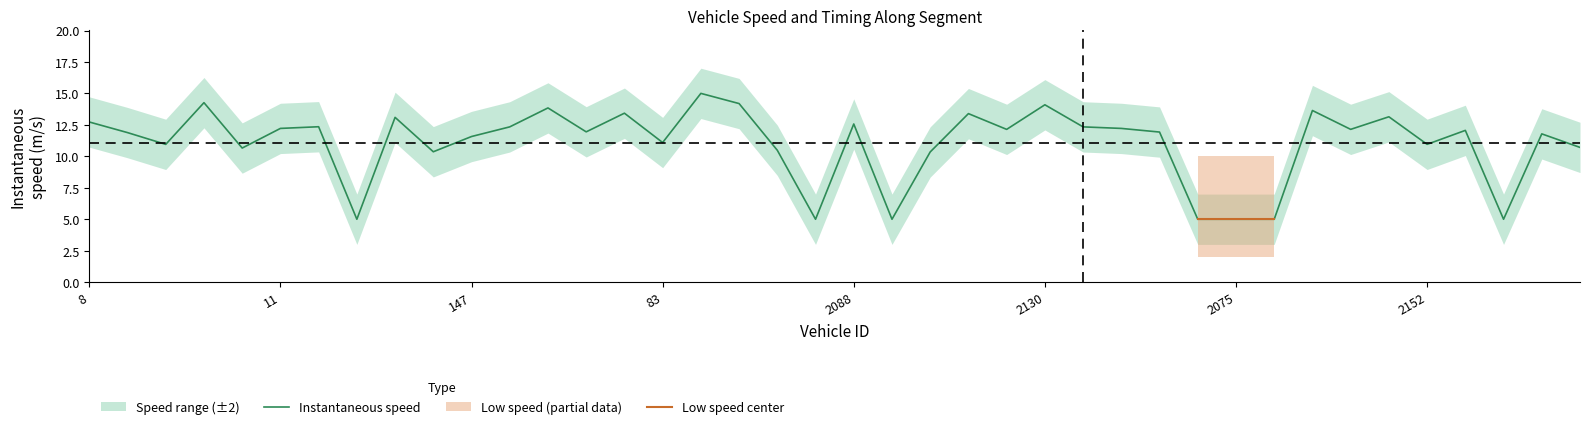

The value of Instantaneous speed at 2088 is 17.9. True or false?

False